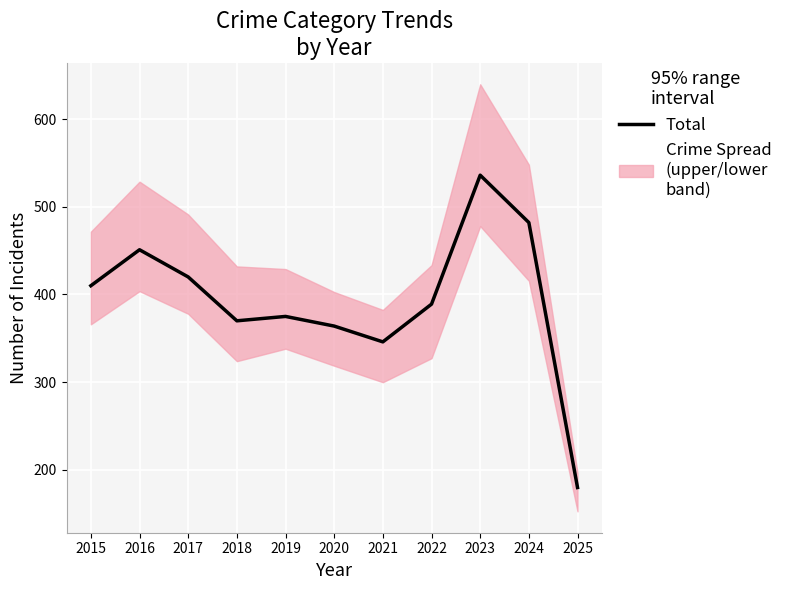

Is it true that the value at 2015 is 410?

True